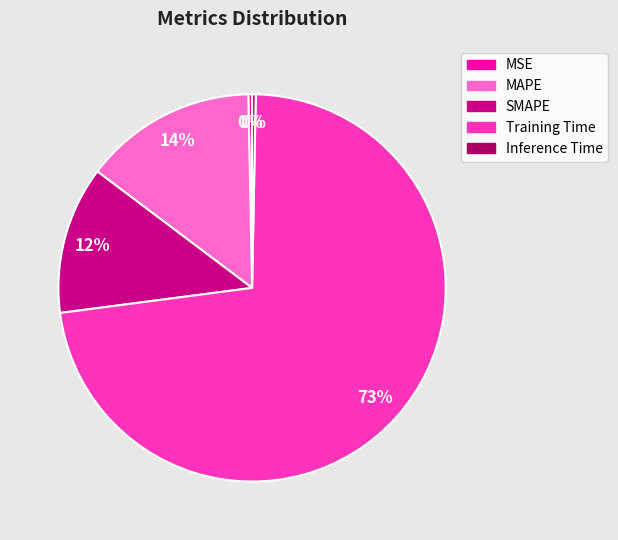

Is there a majority slice in this chart?

Yes